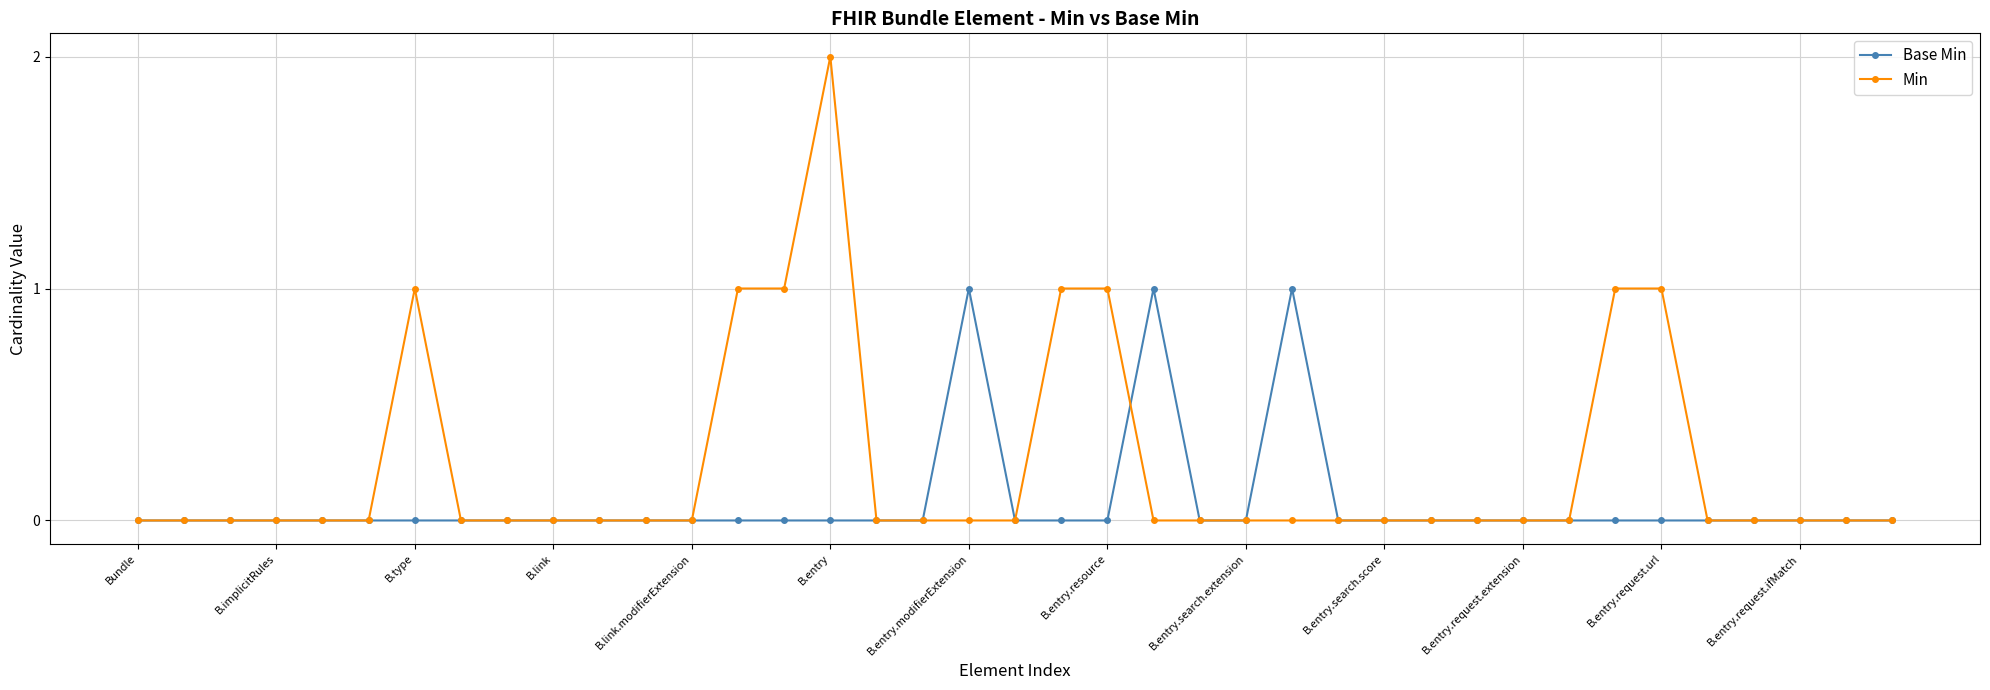

Which series has the widest spread of values?

Min